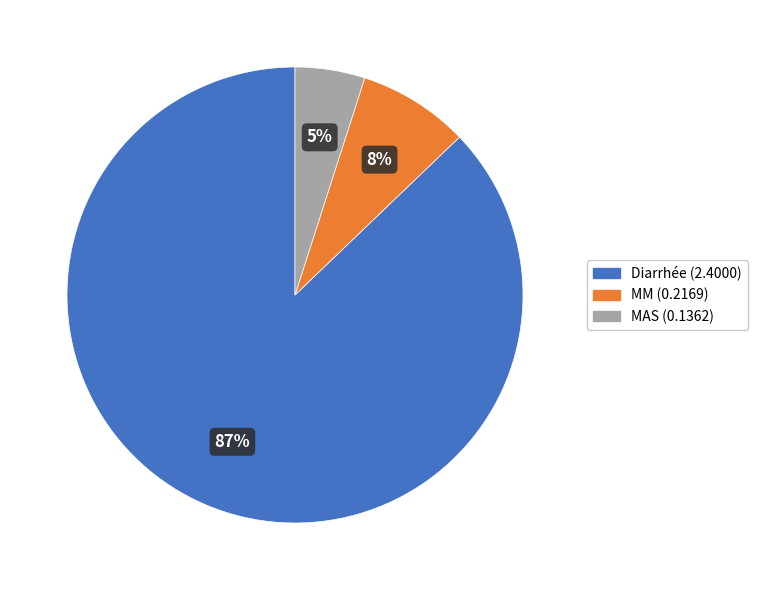

How many segments does this pie chart have?

3